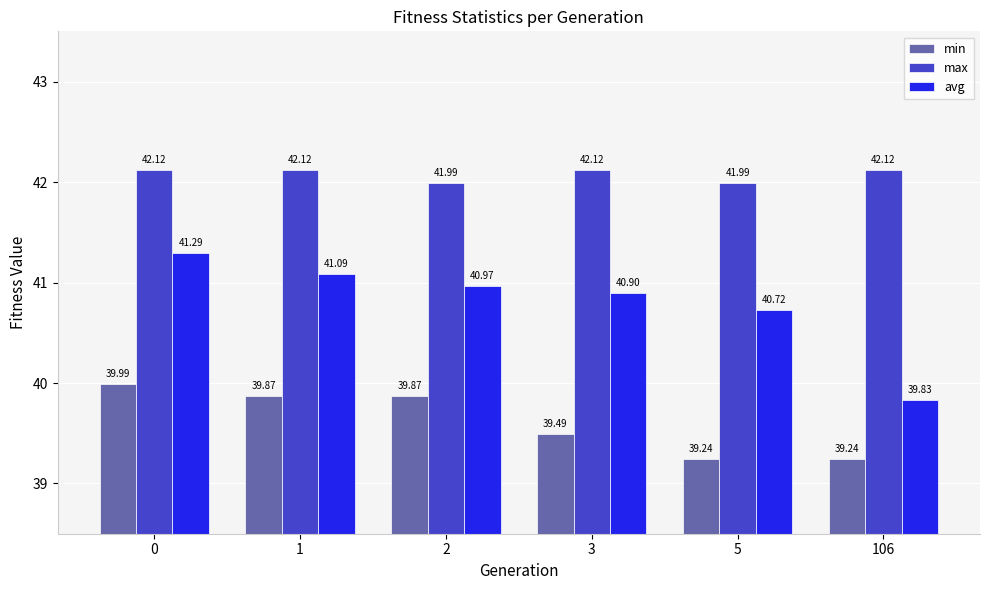

Which series has the largest range (max minus min)?

avg